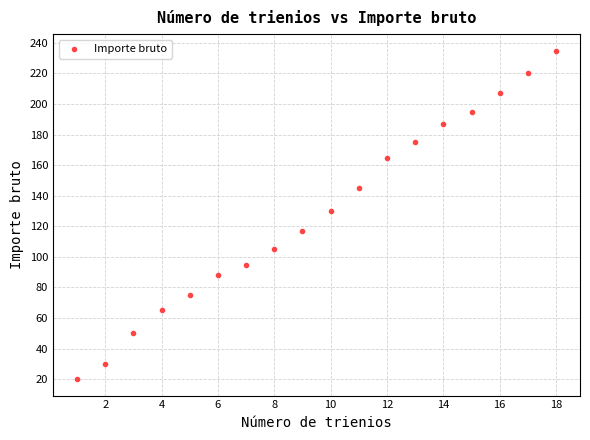

What is the range of X values (max minus min)?

17